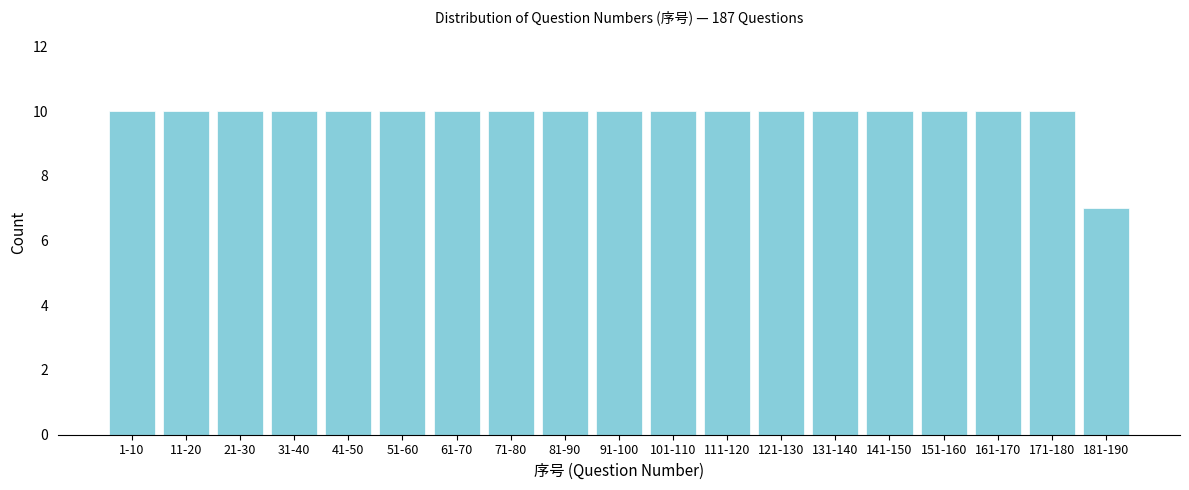

Reading left to right, extract all data points from this chart.

10	10	10	10	10	10	10	10	10	10	10	10	10	10	10	10	10	10	7